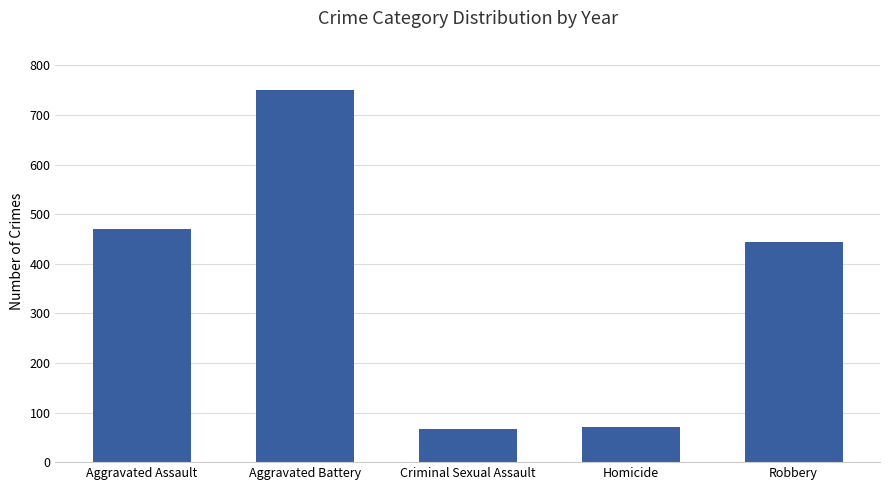

The value at Homicide is 71. True or false?

True